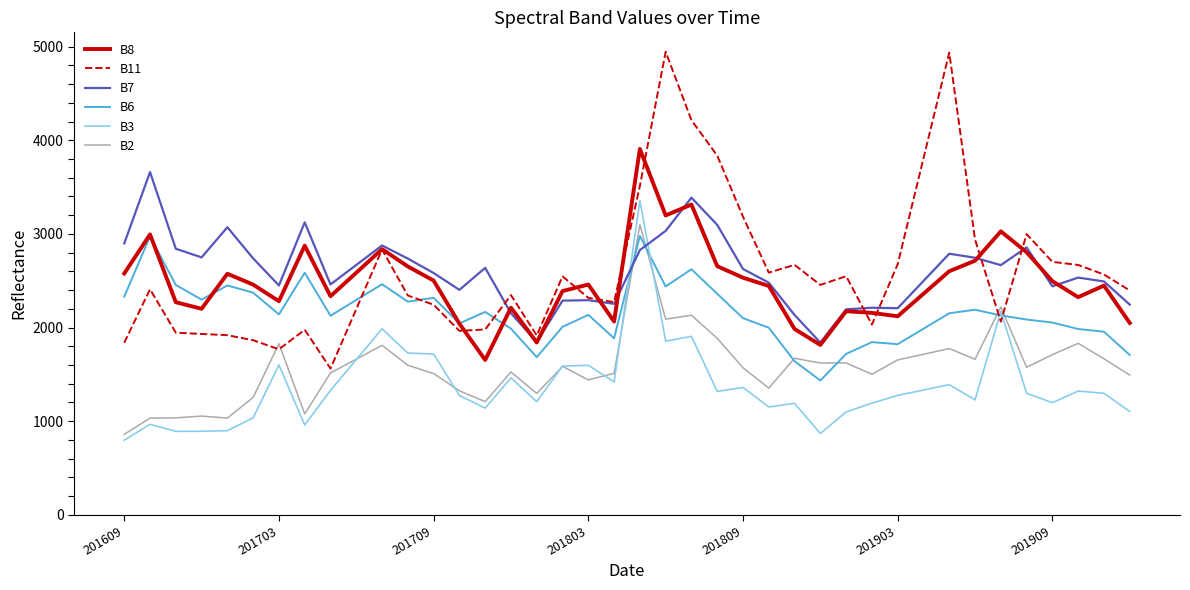

What is the smallest value displayed?

796